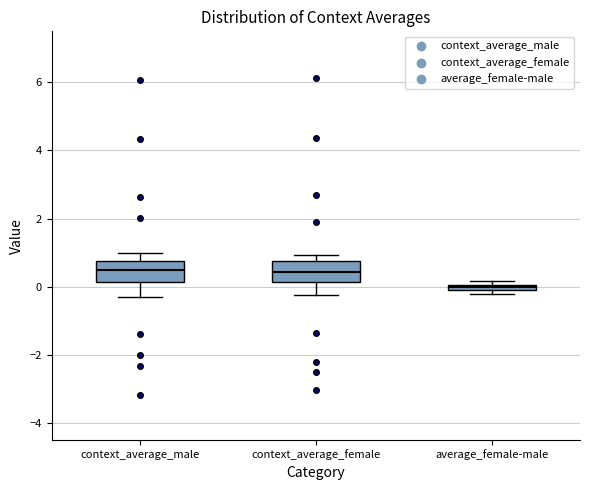

Where is the lower edge of the box for average_female-male on the y-axis? The values are not printed on the chart, so give them approximately, as read against the axis.

-0.2